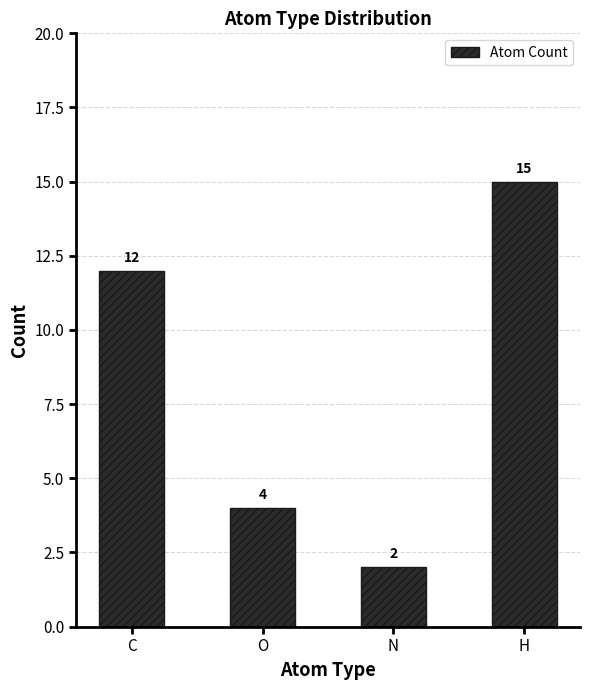

Does the chart contain stacked bars?

No